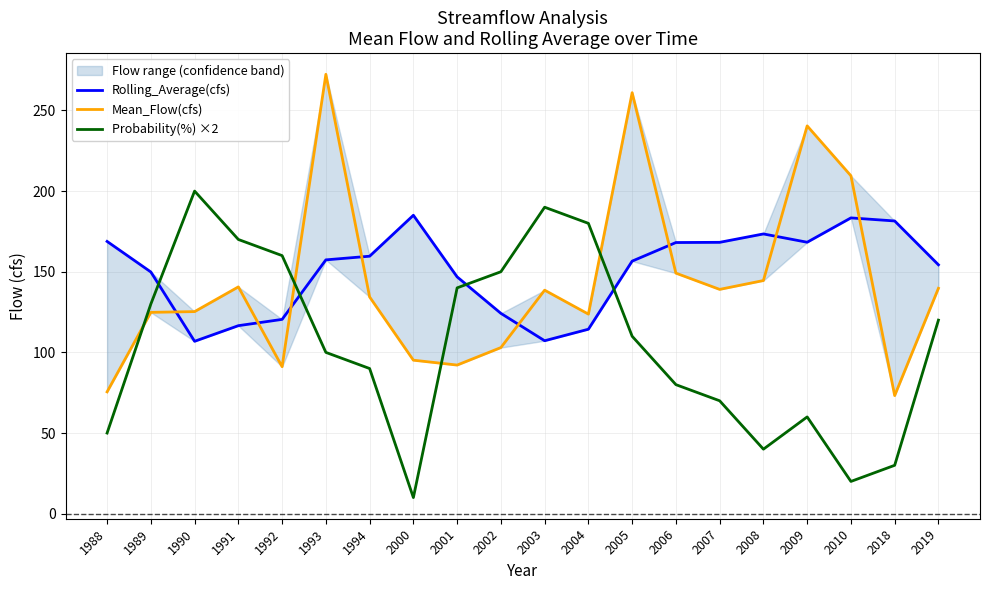

At 2005, list the series in order from smallest to largest.

Probability(%) ×2, Rolling_Average(cfs), Mean_Flow(cfs)